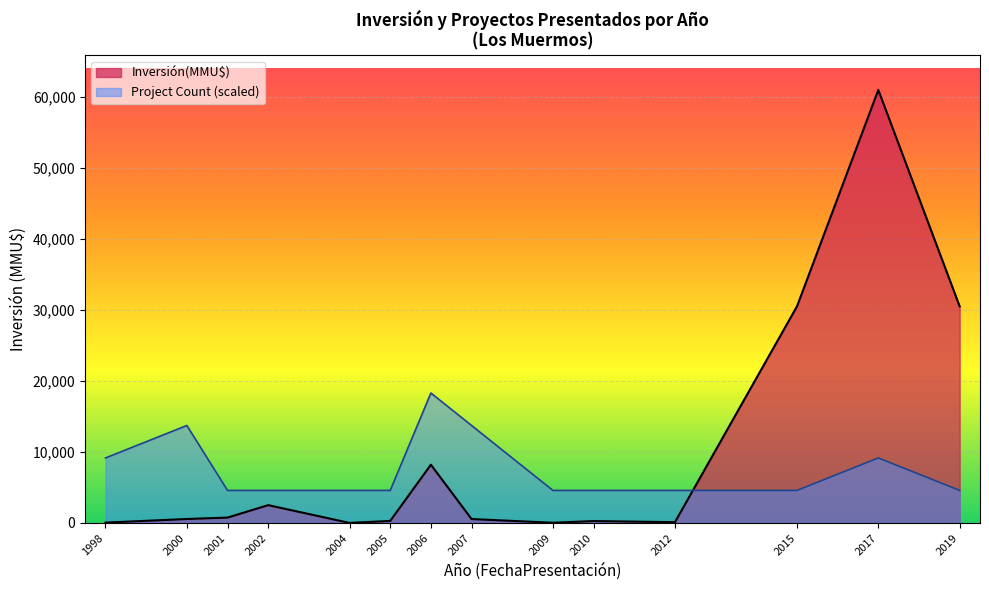

Is the value of Inversión(MMU$) at 2006 greater than the value of Project Count (scaled) at 2005?

Yes